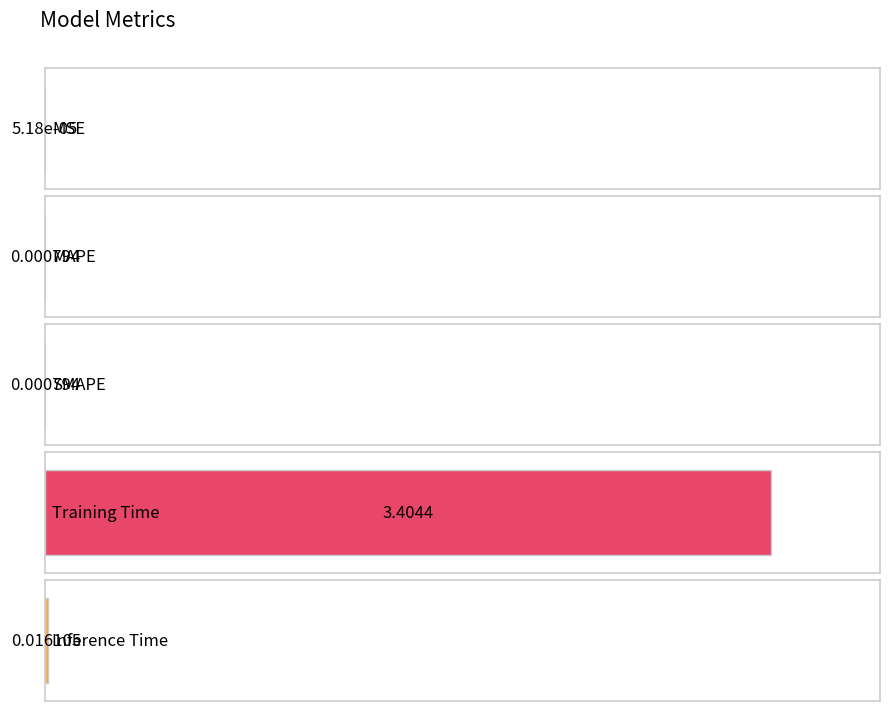

The chart shows a value of 3.4 at Training Time. True or false?

True